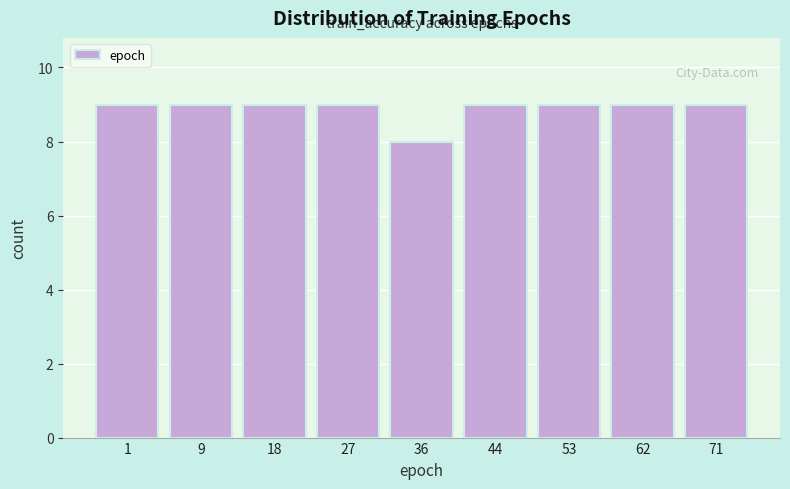

Reading left to right, list all the values displayed in this chart.

1=9	9=9	18=9	27=9	36=8	44=9	53=9	62=9	71=9